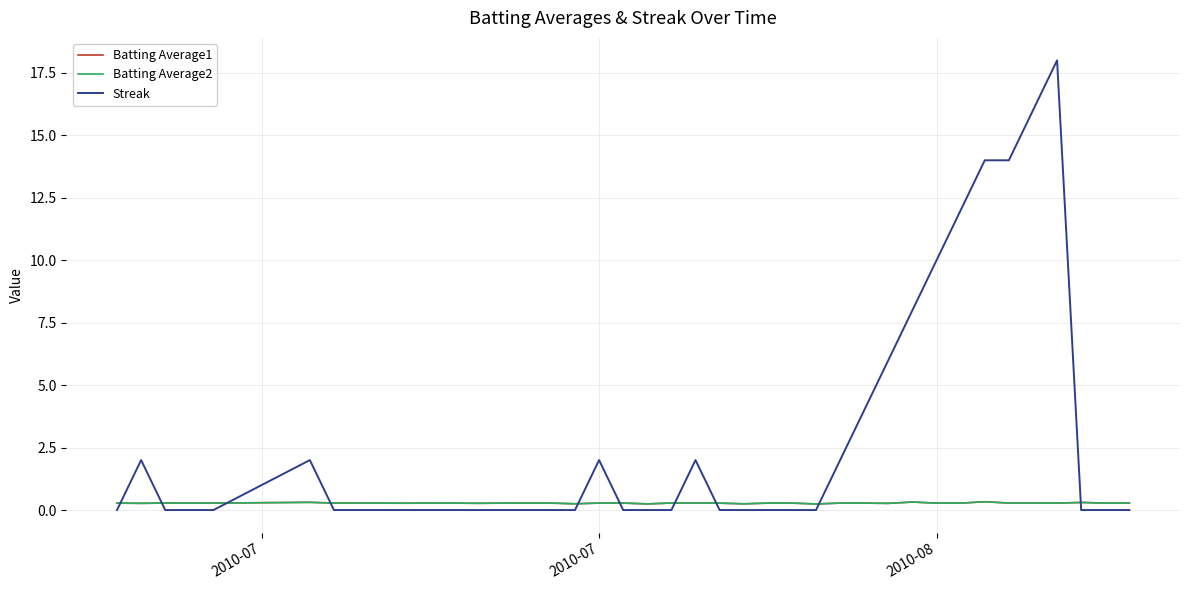

Which series has the largest total across all categories?

Streak